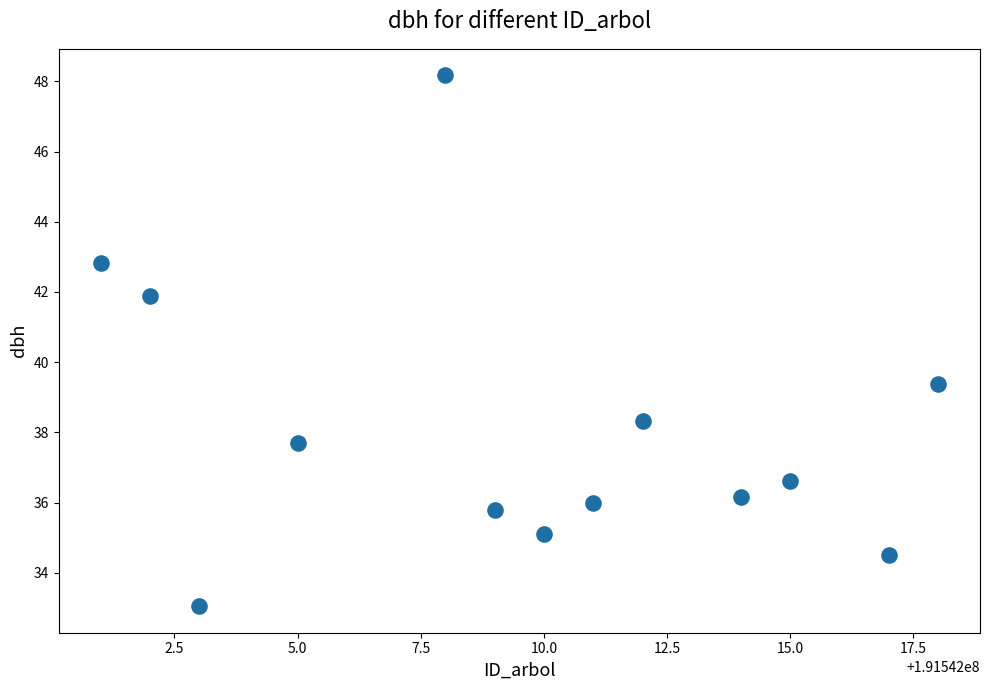

What Y value in the scatter plot is closest to 40?

39.4